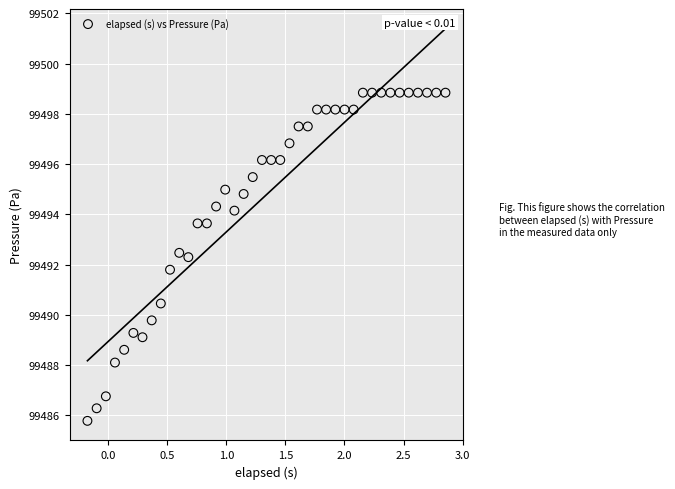

What is the range of X values (max minus min)?

3.0